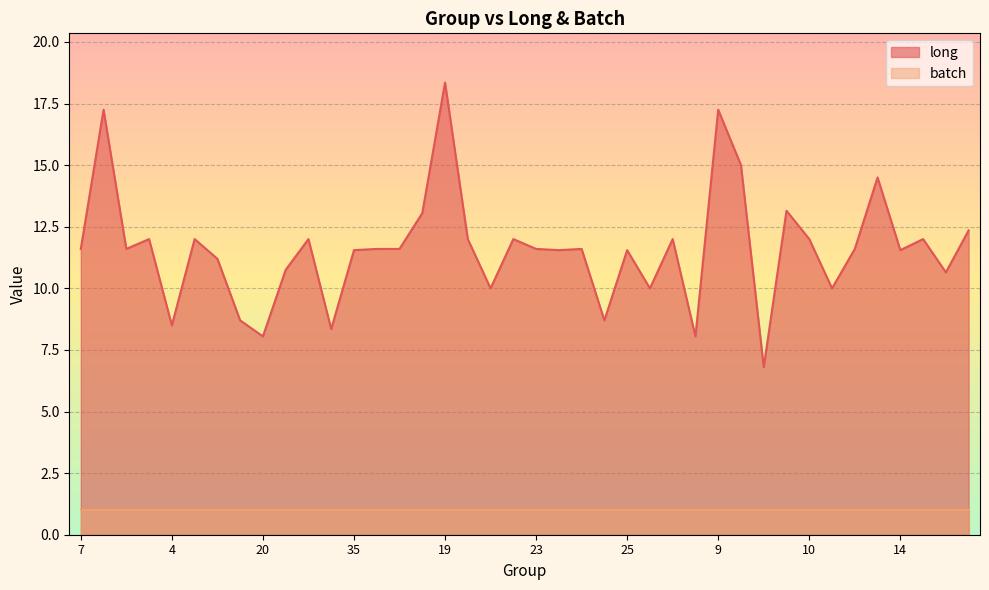

At which category does the data reach its first local peak?

27